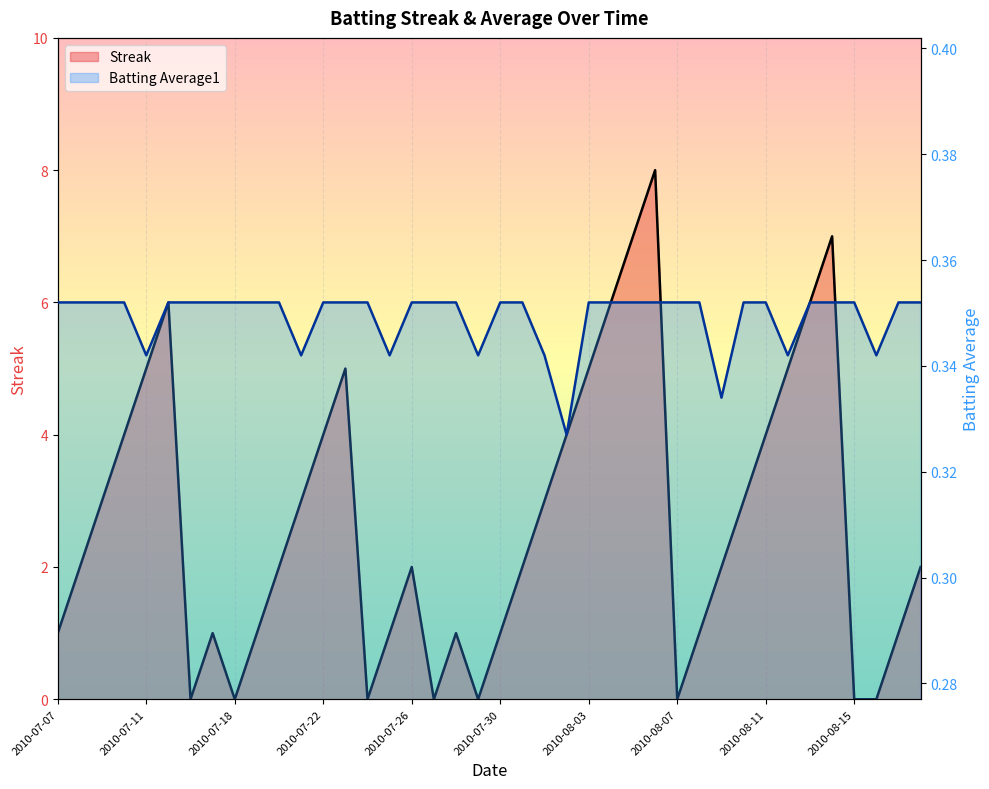

What is the spread (max minus min) of values at 29?

0.6